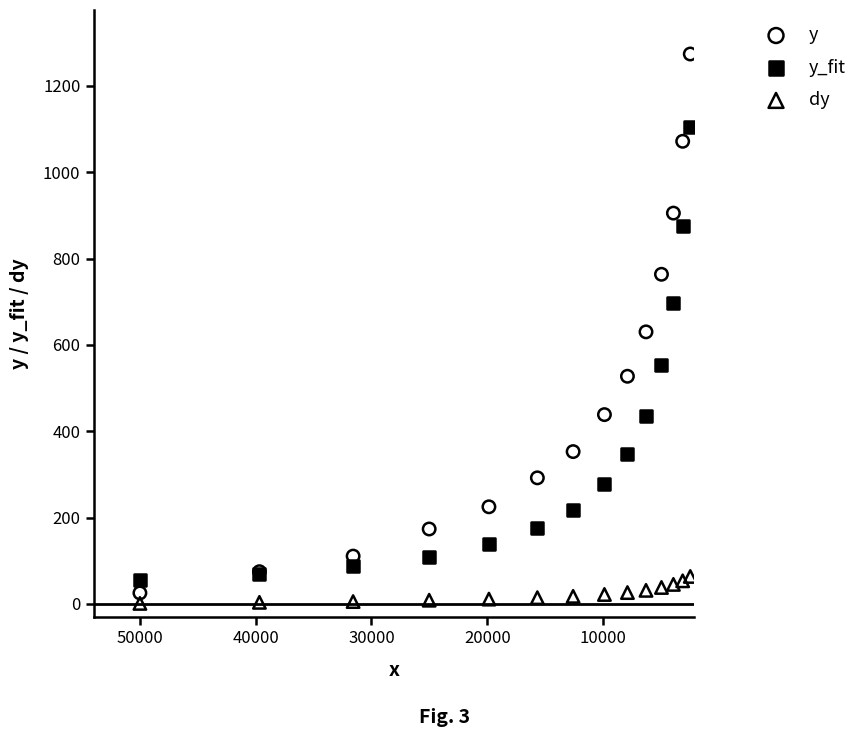

What are all the series names shown in the legend?

y, y_fit, dy